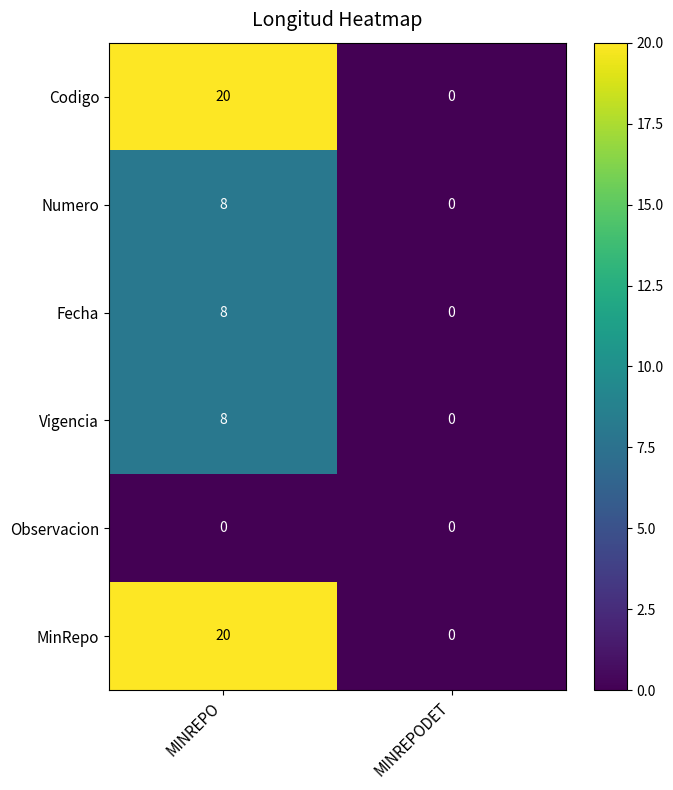

Reading left to right, transcribe all the data shown in this chart.

Codigo: MINREPO=20	MINREPODET=0
Numero: MINREPO=8	MINREPODET=0
Fecha: MINREPO=8	MINREPODET=0
Vigencia: MINREPO=8	MINREPODET=0
Observacion: MINREPO=0	MINREPODET=0
MinRepo: MINREPO=20	MINREPODET=0